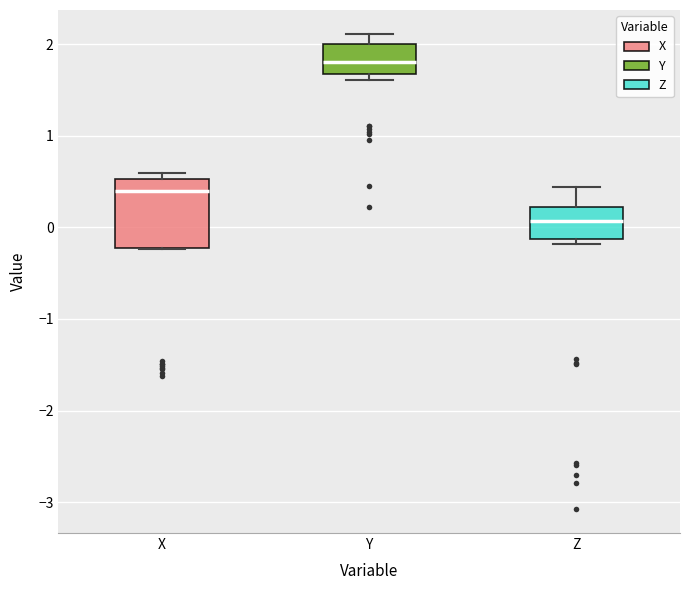

Reading left to right, transcribe this box plot: for each box, give where its median line is, the range the box spans, and where its two whiskers end, as read against the y-axis. The values are not printed on the chart, so give them approximately, as read against the axis.

X: median 0.4, box -0.2 to 0.5, whiskers -0.2 to 0.6
Y: median 1.8, box 1.7 to 2.0, whiskers 1.6 to 2.1
Z: median 0.1, box -0.1 to 0.2, whiskers -0.2 to 0.4